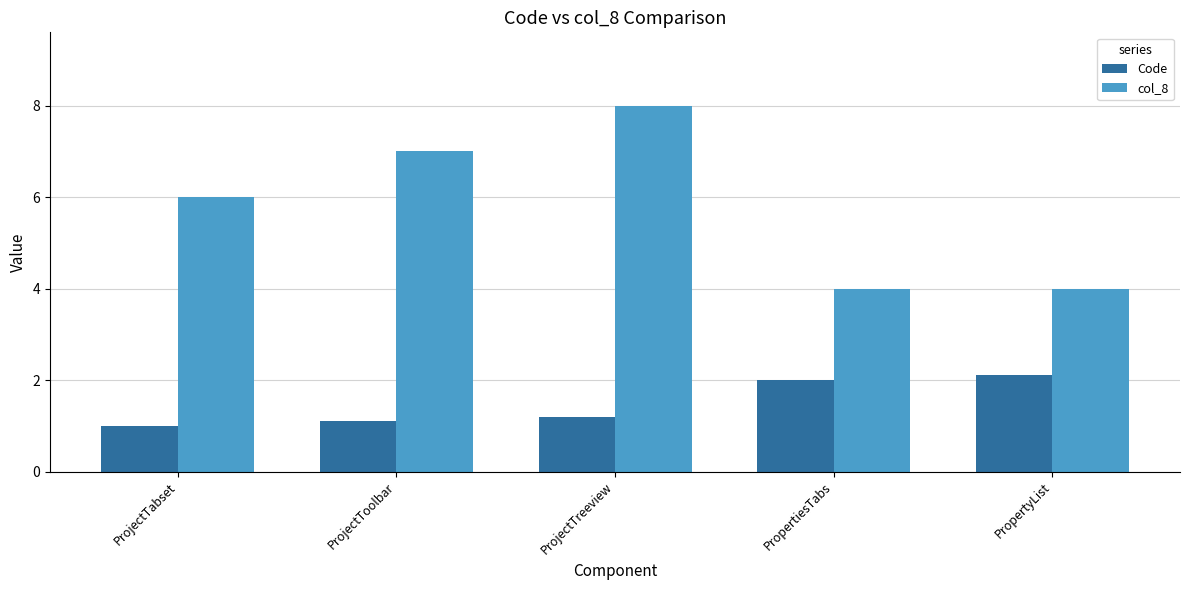

The value of col_8 at ProjectTabset is 6.0. True or false?

True